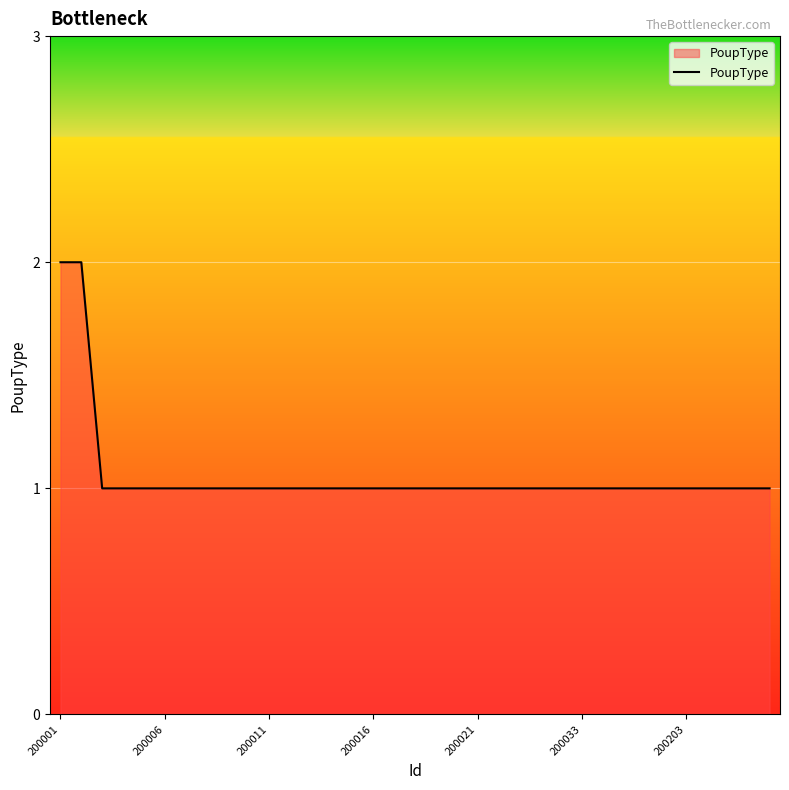

Is it true that the value at 200011 is 2?

False